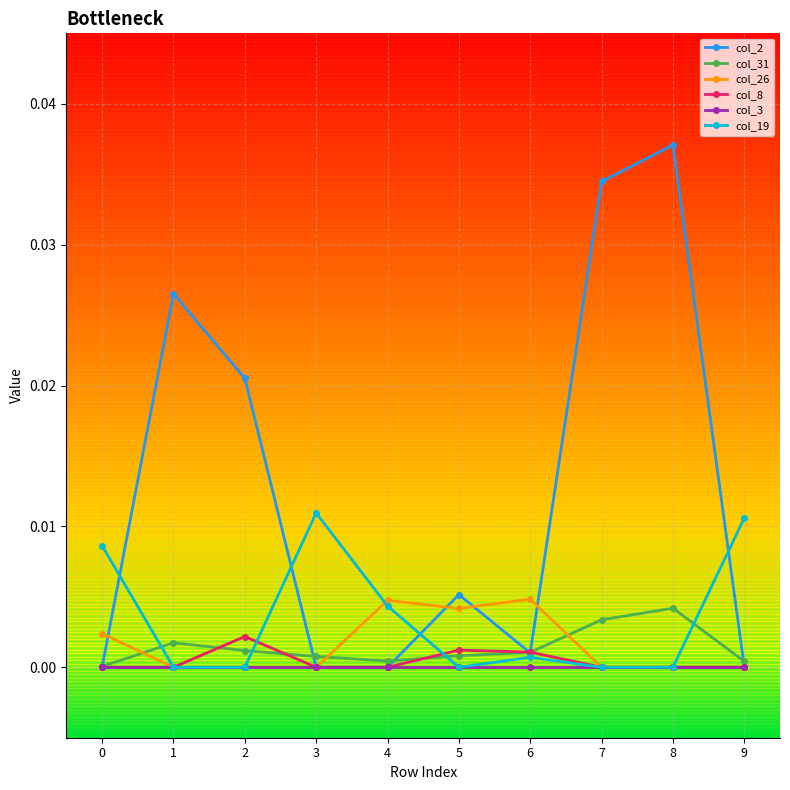

Which series has the largest range (max minus min)?

col_2